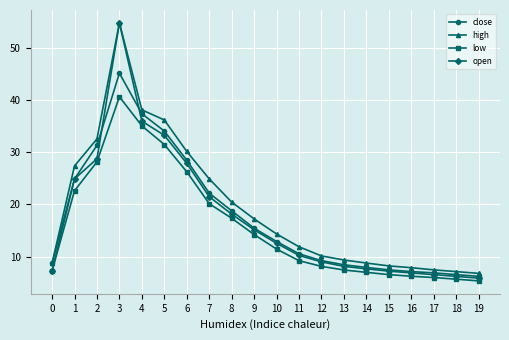

How many categories are shown in the chart?

20